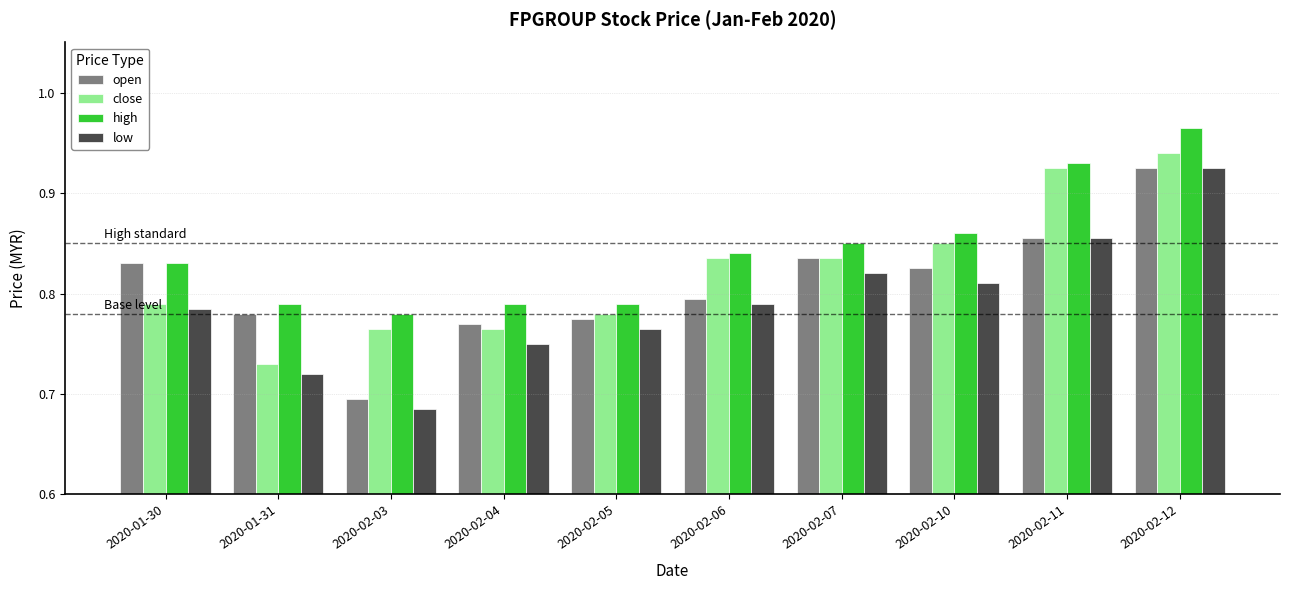

How many bars are there in total?

40